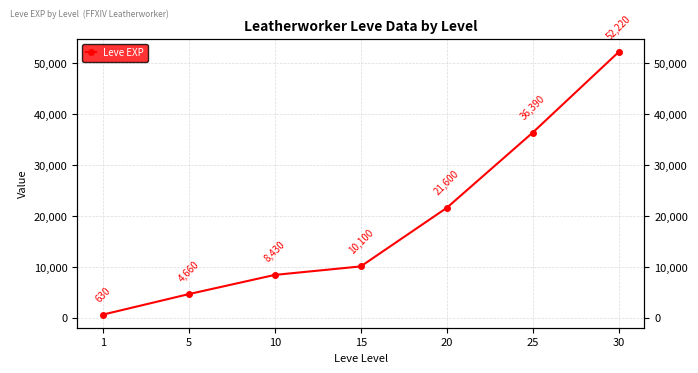

Reading left to right, transcribe all the data shown in this chart.

1=630	5=4660	10=8430	15=10100	20=21600	25=36390	30=52220